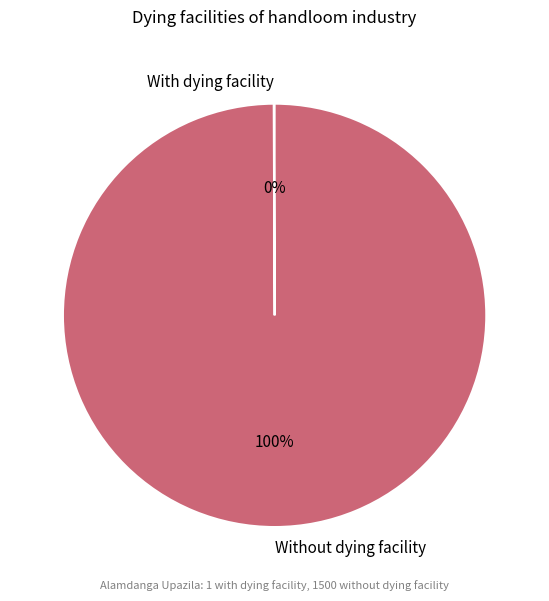

The Without dying facility slice represents 100% of the pie. True or false?

True